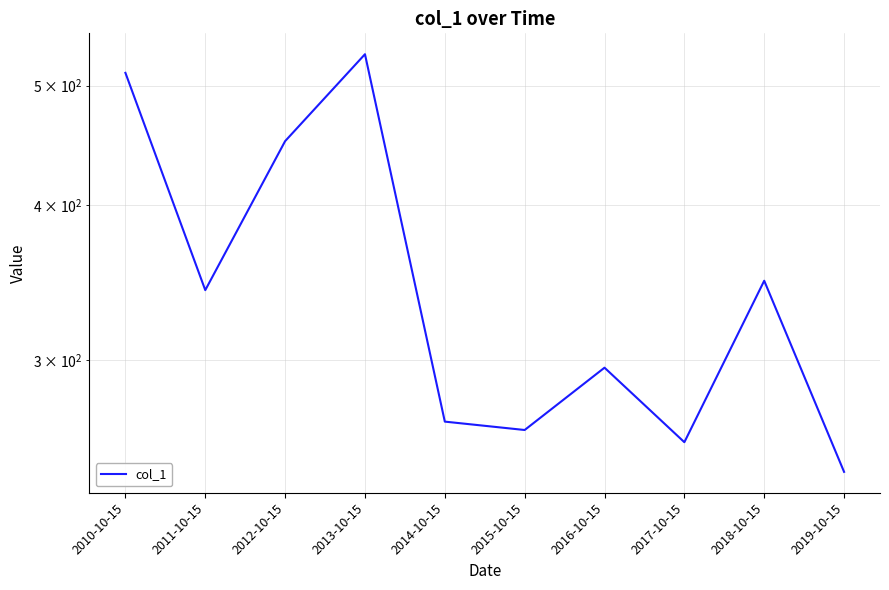

What is the change in value from 2014-10-15 to 2018-10-15?

+80.2